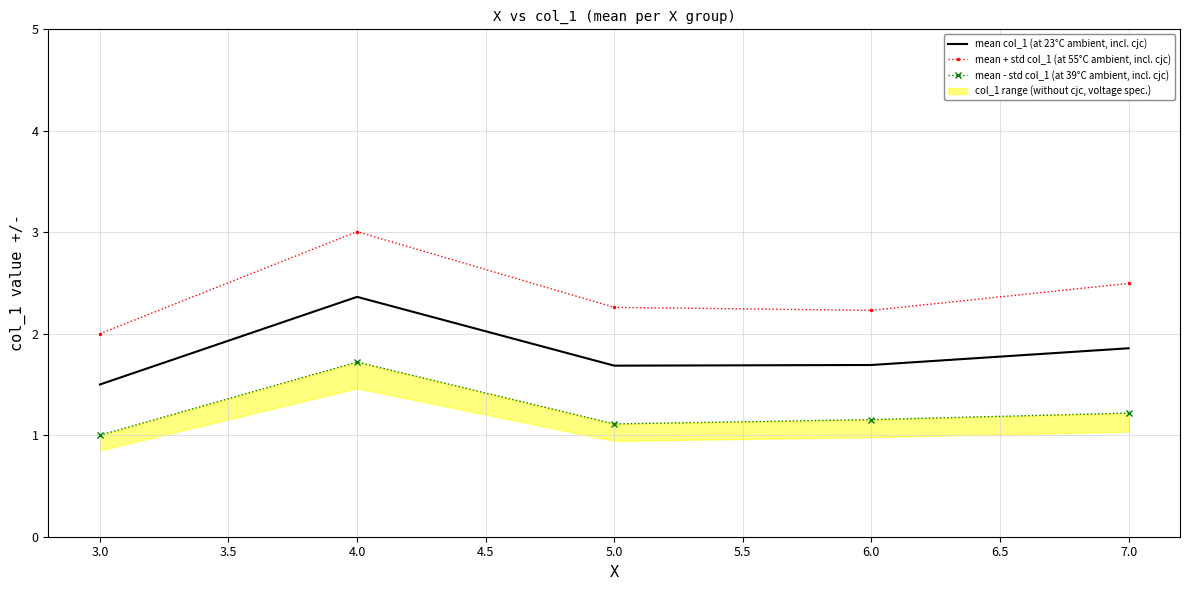

True or false: mean + std col_1 (at 55°C ambient, incl. cjc) and mean col_1 (at 23°C ambient, incl. cjc) cross at least once.

False